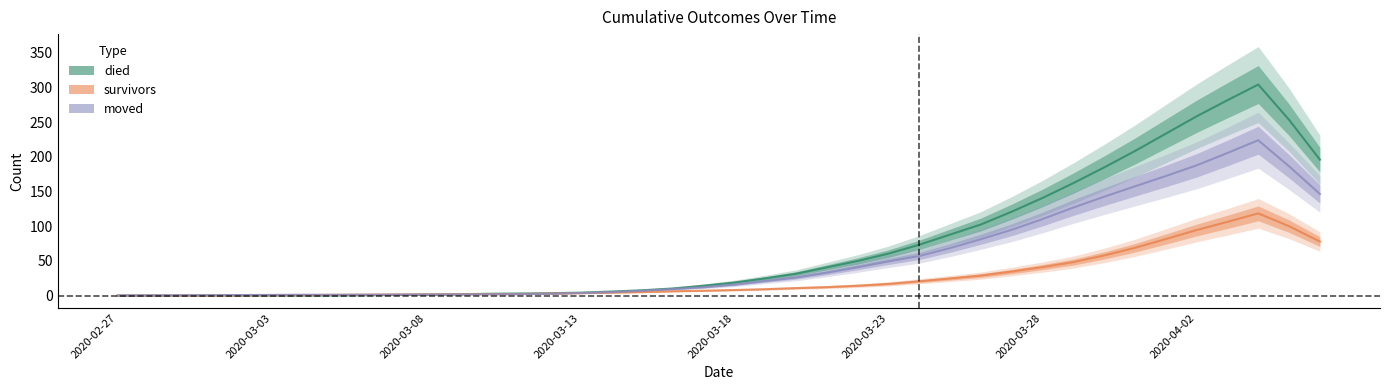

Rank the series by their average value, from lowest to highest.

survivors, moved, died